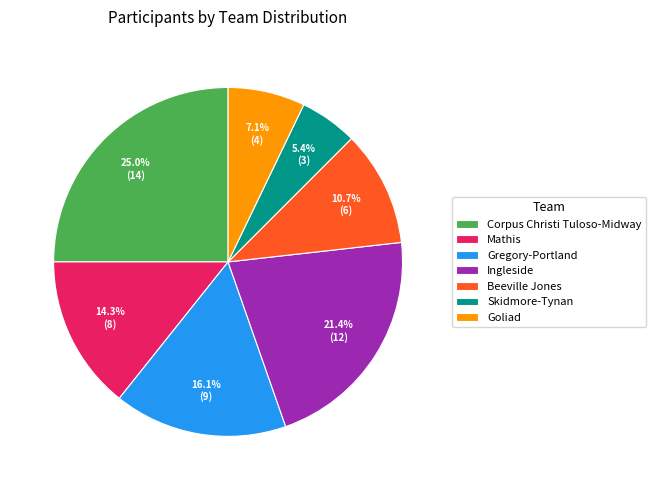

To the nearest percent, what portion does Mathis represent?

14%